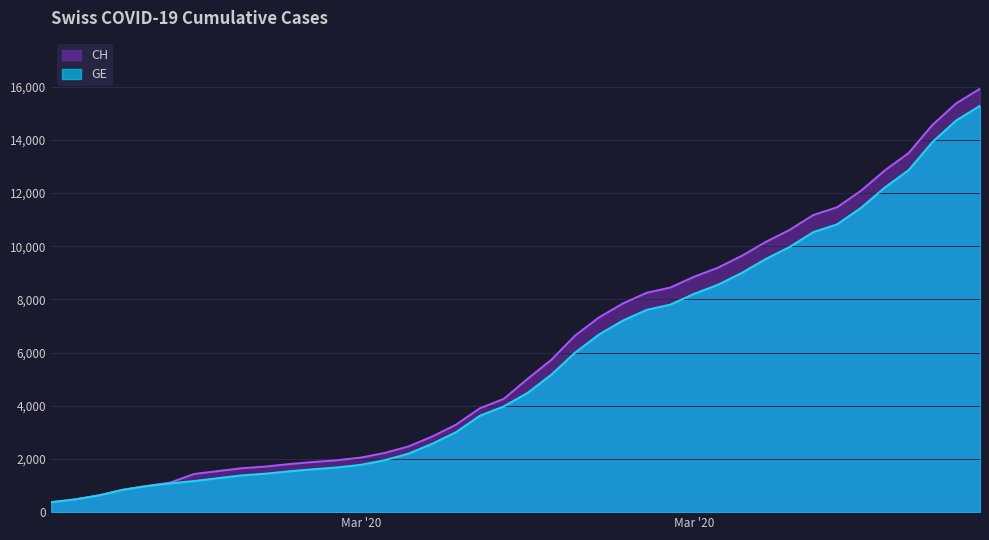

What are all the series names shown in the legend?

CH, GE